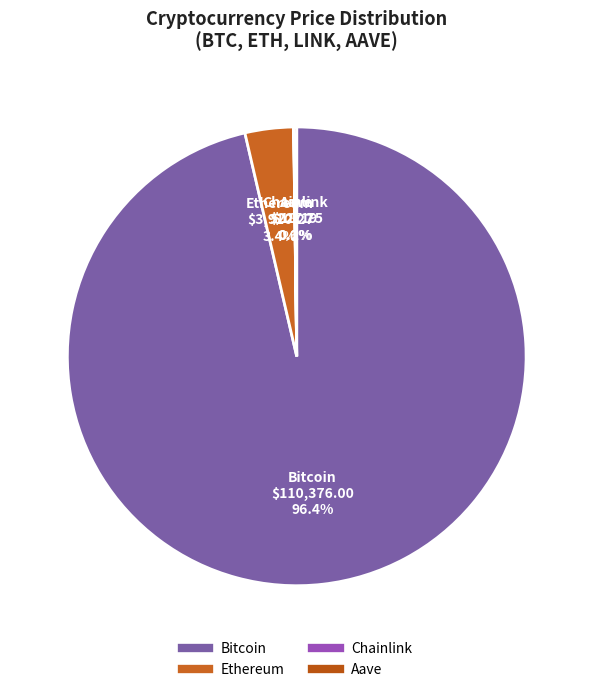

What percentage is NOT represented by Ethereum?

96.6%